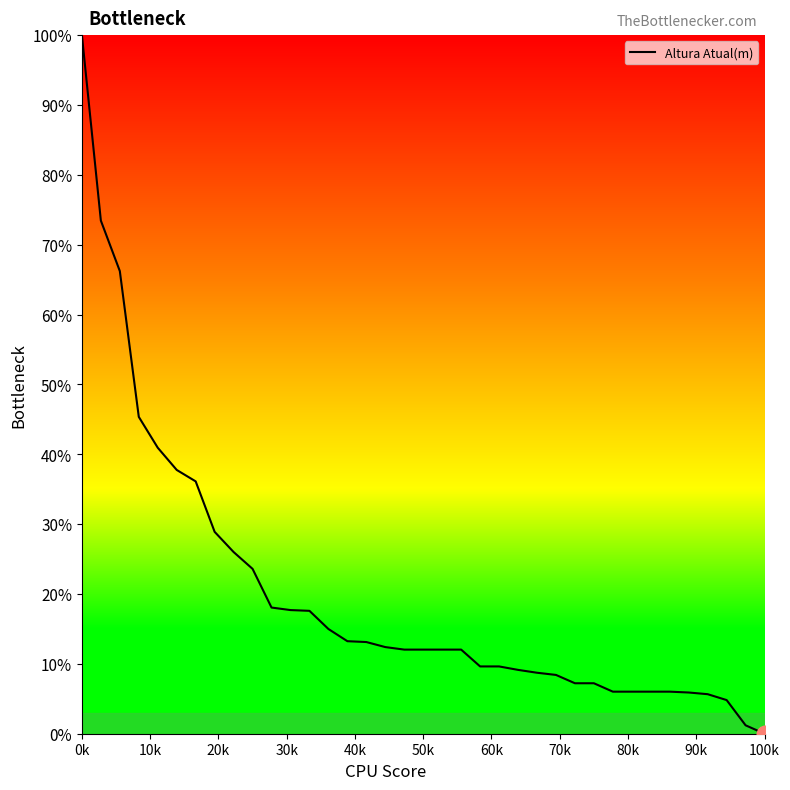

What is the greatest value displayed?

100.0